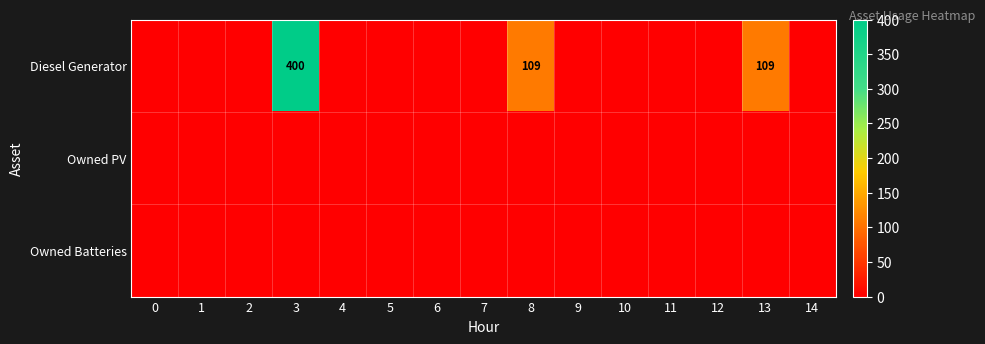

Rank the series by their maximum value, from highest to lowest.

Diesel Generator, Owned PV, Owned Batteries